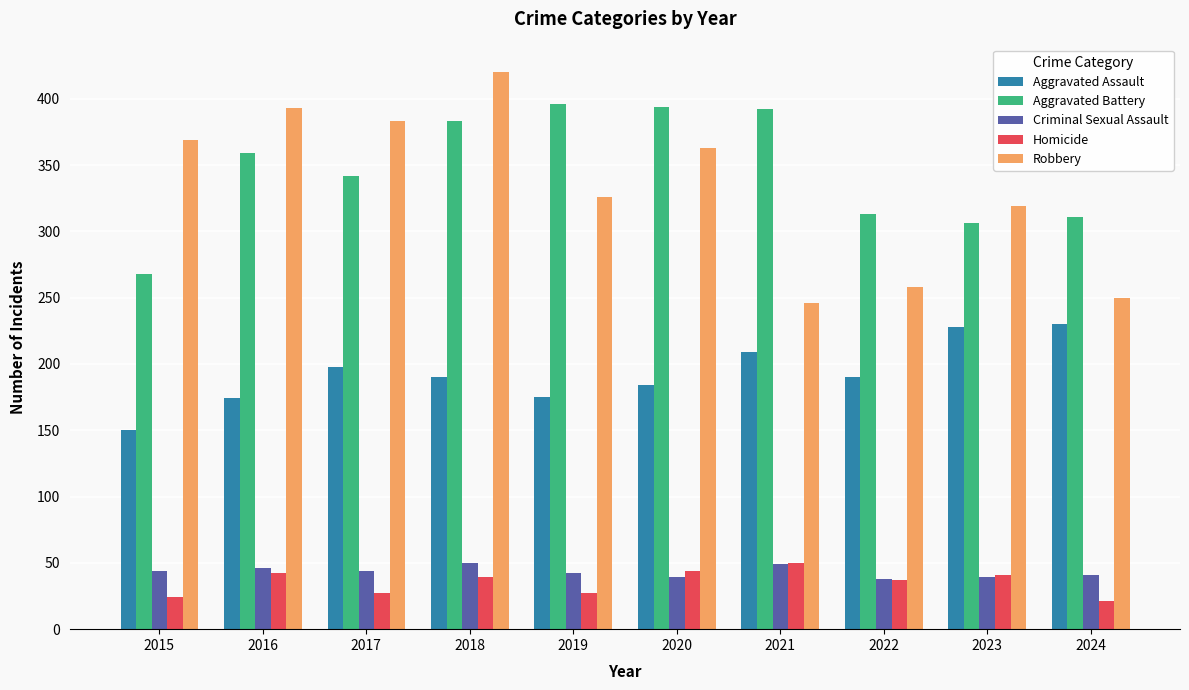

True or false: Aggravated Battery has a value of 564 at 2016.

False